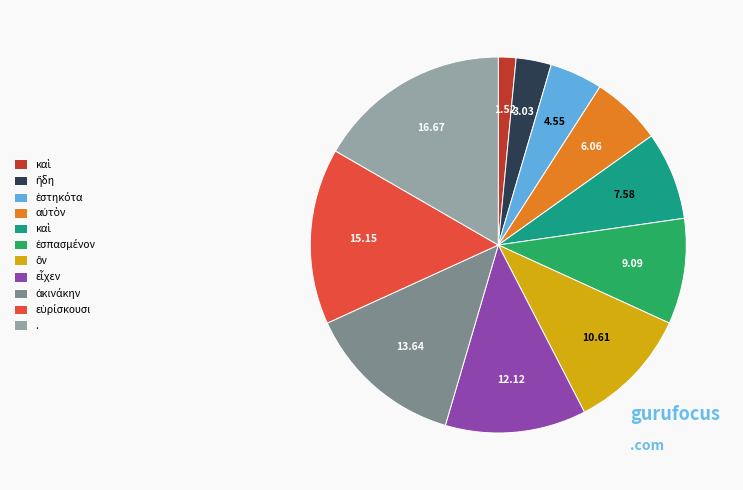

How many segments does this pie chart have?

11